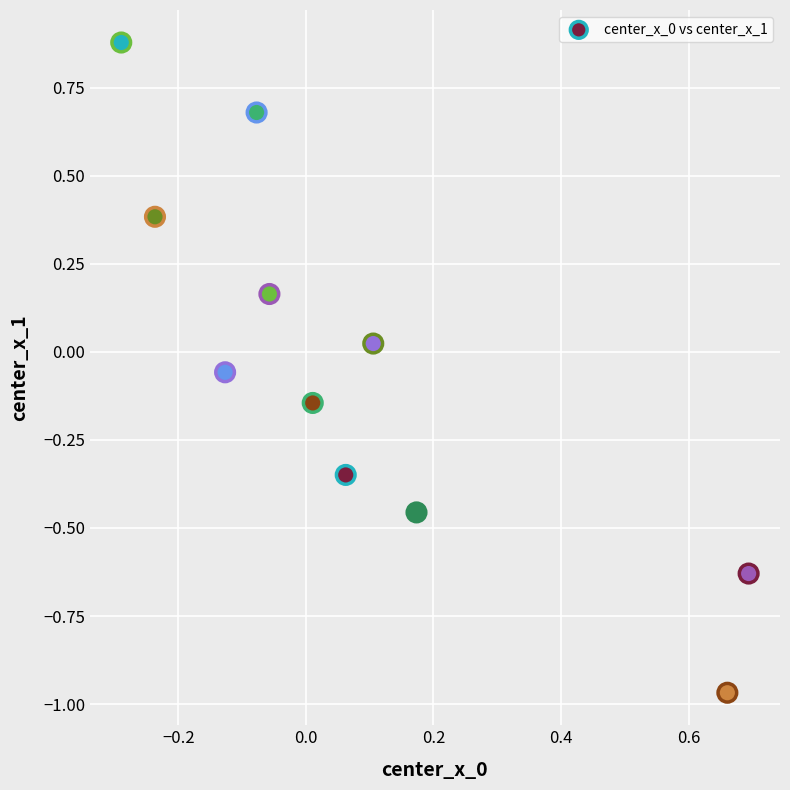

What is the range of X values (max minus min)?

1.0